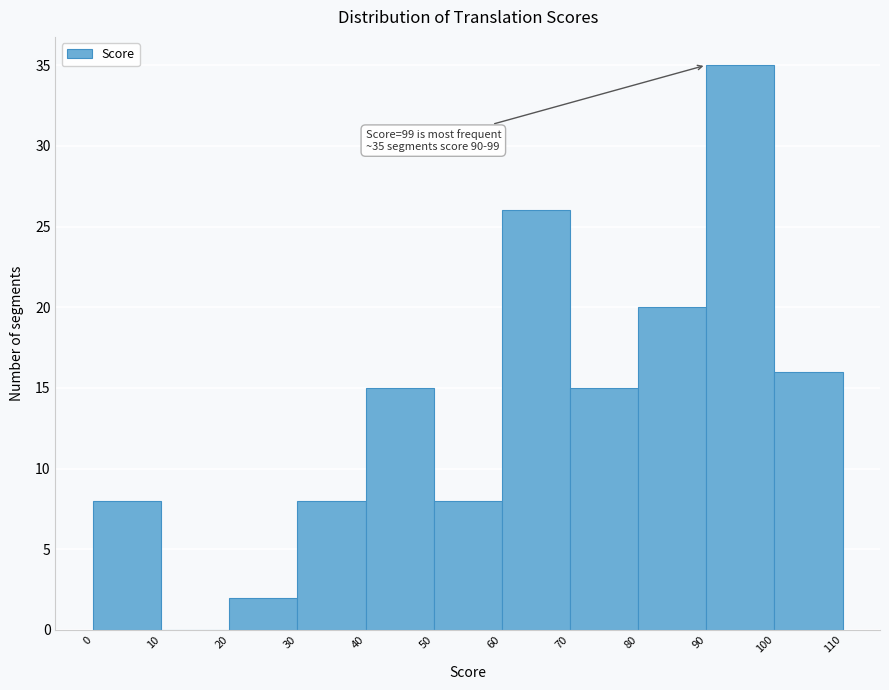

Over which range of the x-axis is the bar tallest?

90 to 100